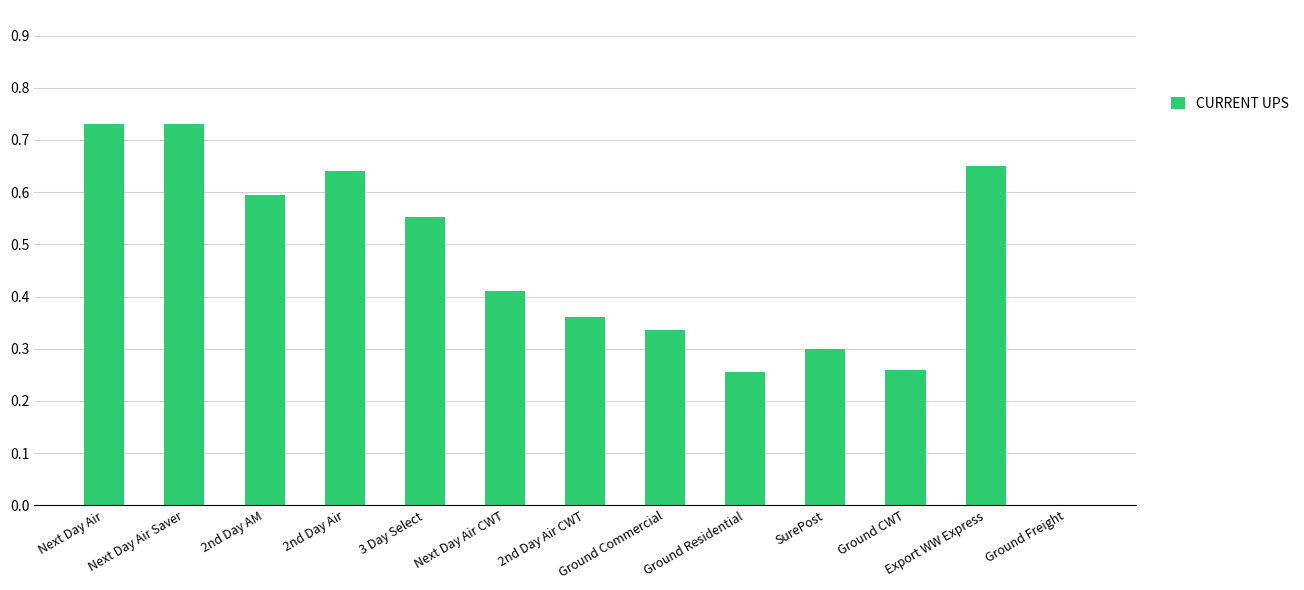

True or false: the data shows 0.5 at SurePost.

False